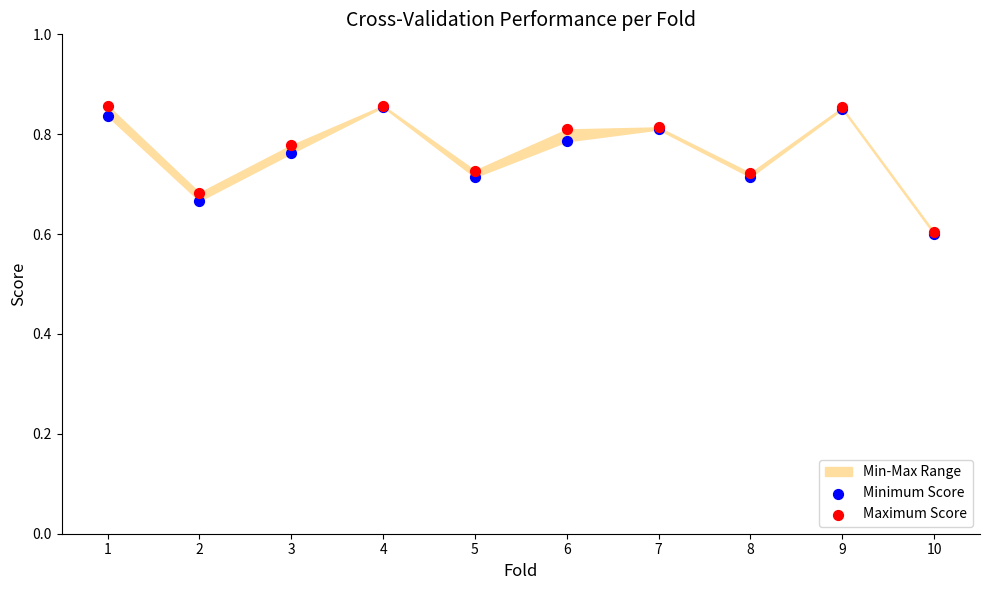

Which series reaches the minimum Y coordinate?

Minimum Score